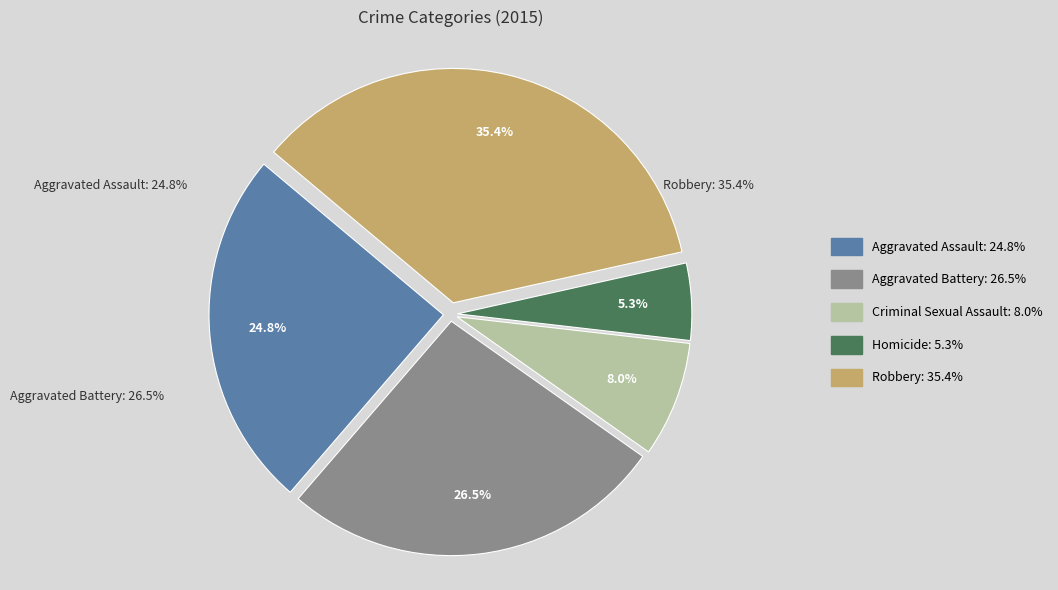

Does any single category account for the majority?

No